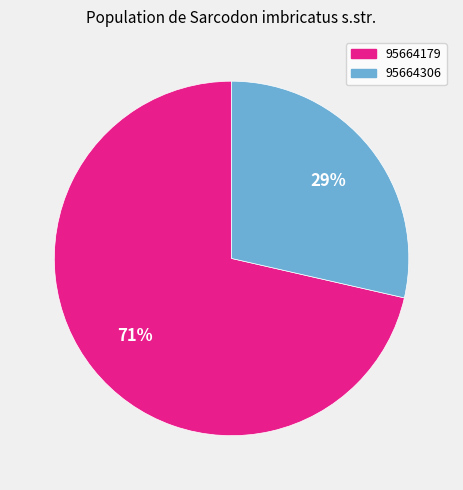

How many segments does this pie chart have?

2